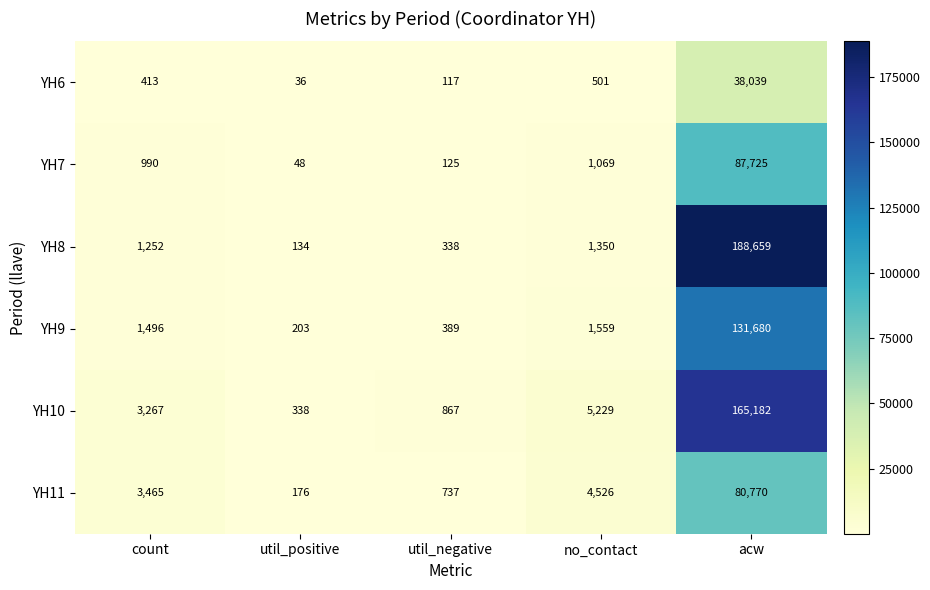

Which category has the lowest value in the YH9 series?

util_positive